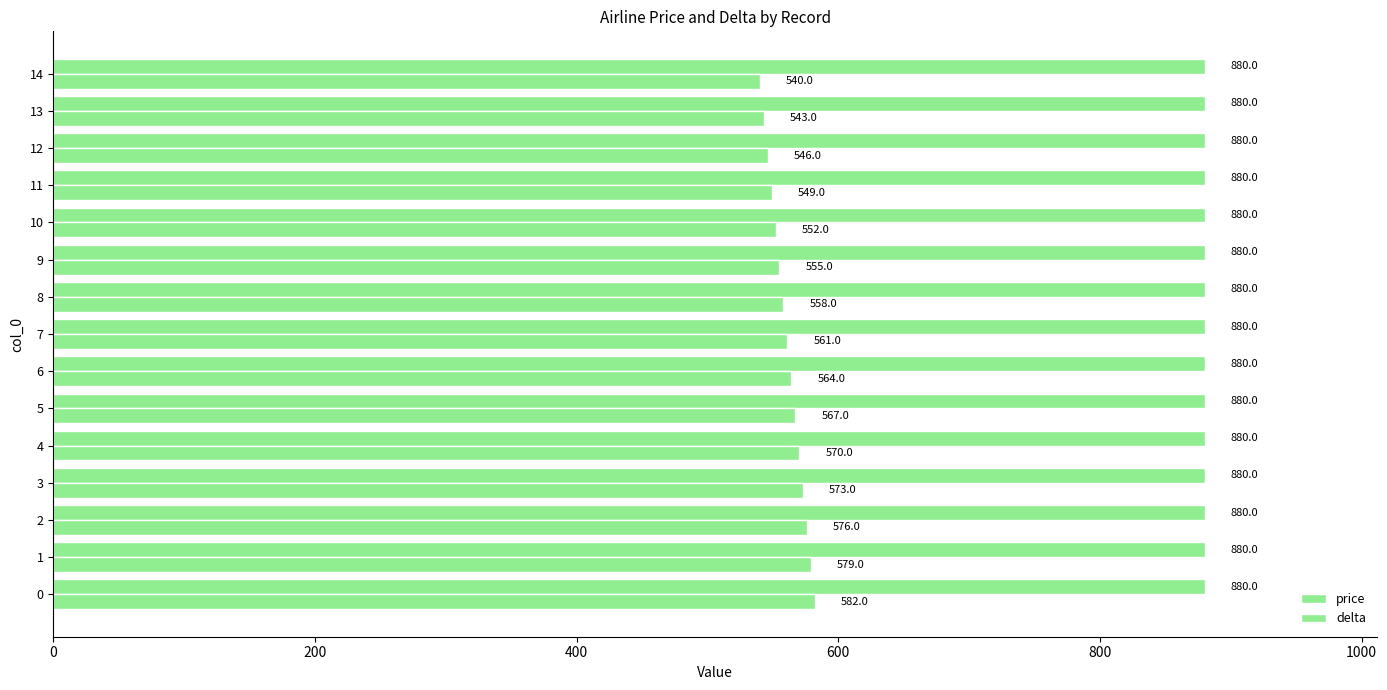

How many data points does each series have?

15